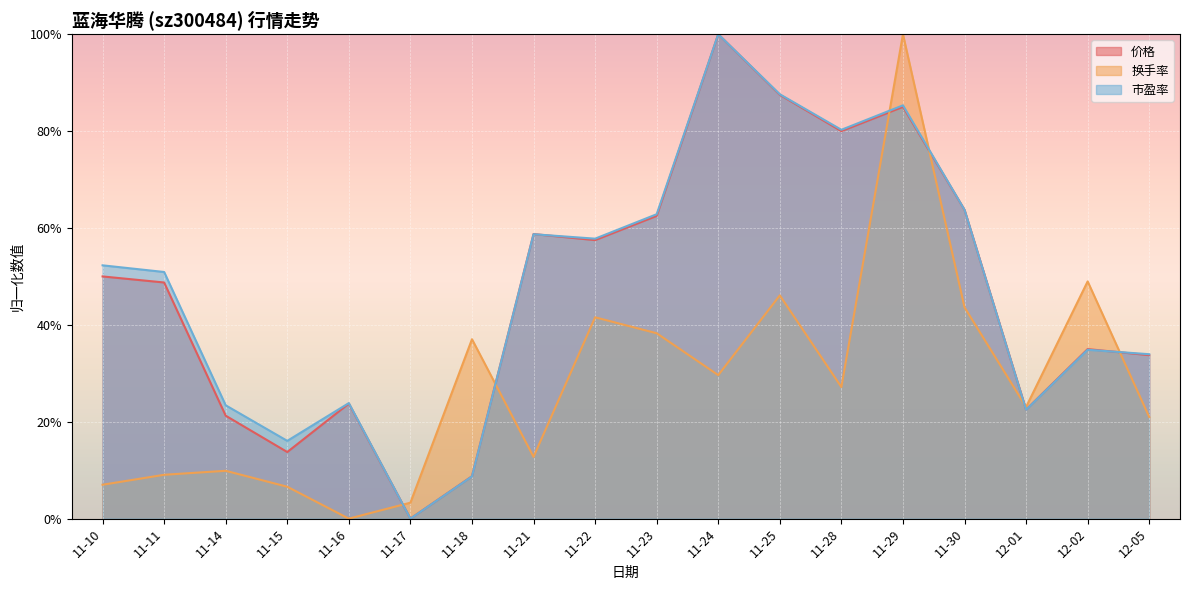

What is the difference between the second highest and minimum values in the 价格 series?

0.9